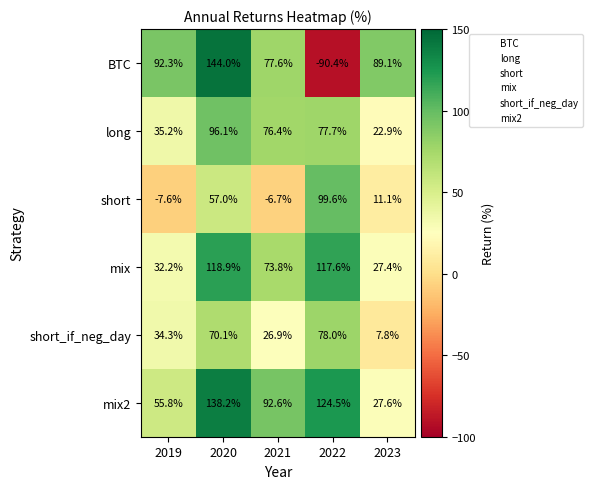

Is it true that BTC equals 89.1 at 2023?

True